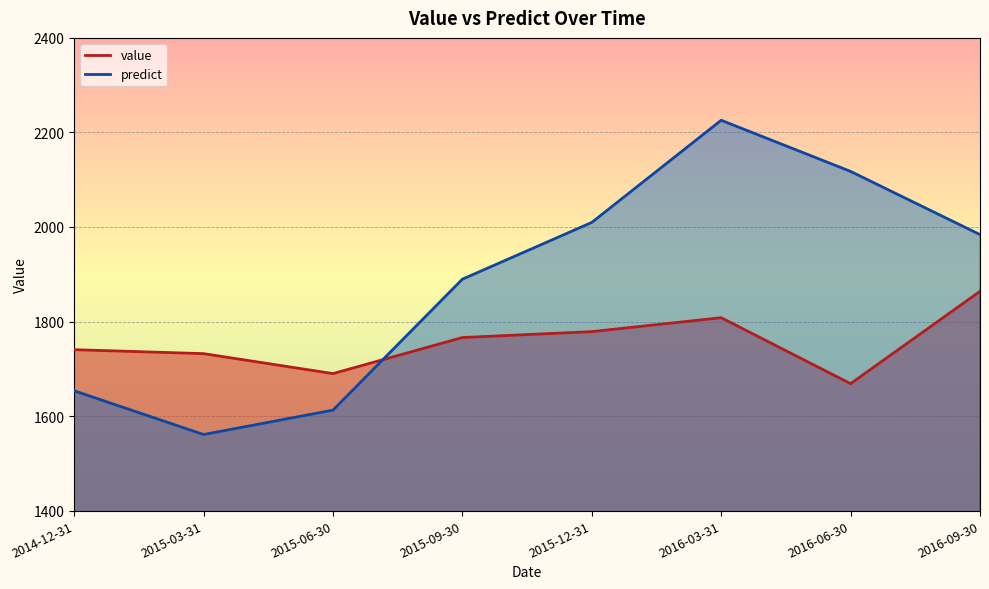

What is the sum of the value values at 2016-03-31 and 2015-09-30?

3574.1